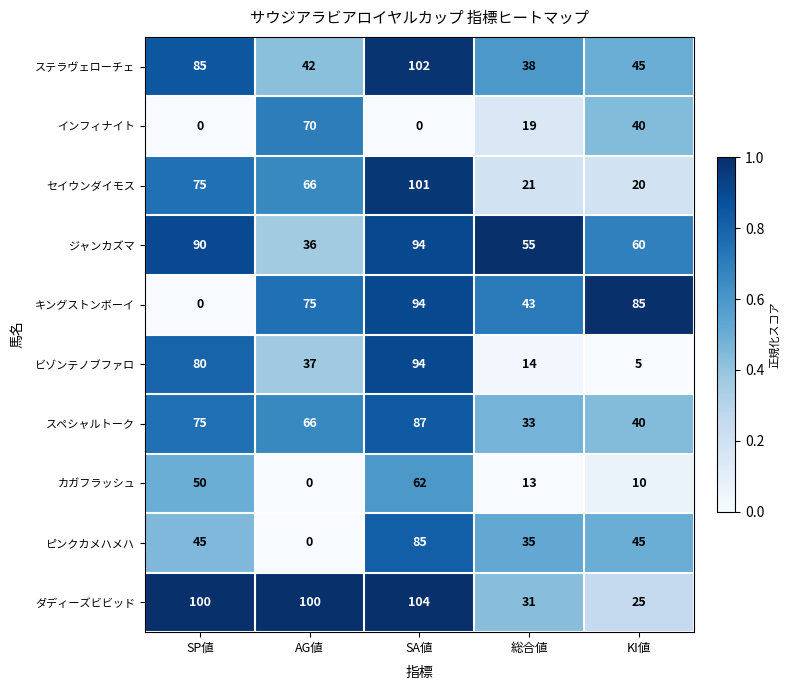

Which series has the largest total across all categories?

ダディーズビビッド